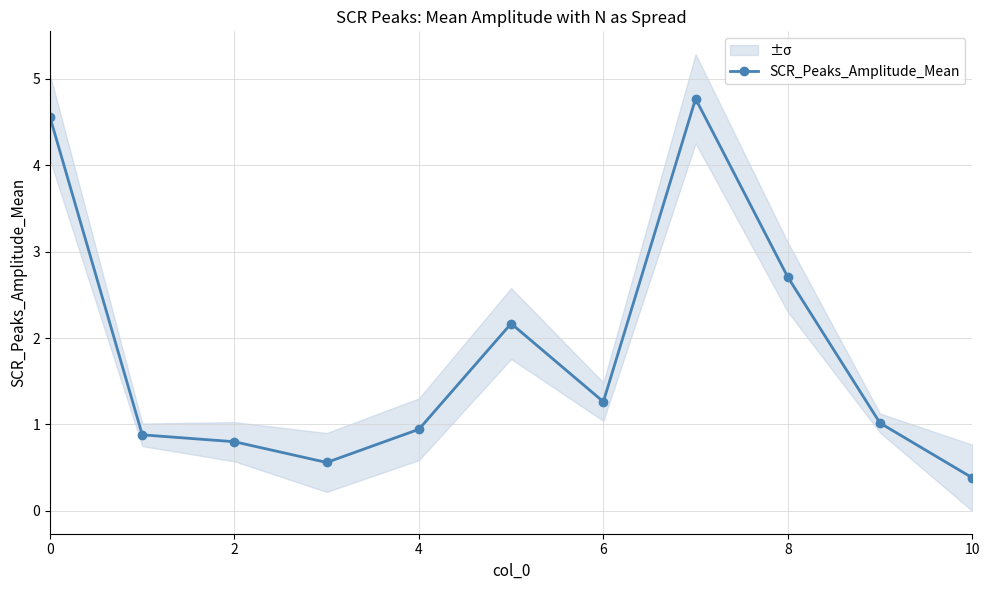

What is the value of the 3rd point from the left?

0.8